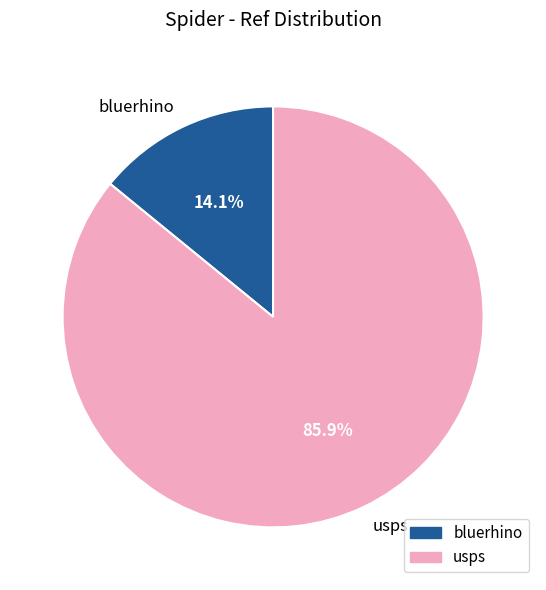

Which has a higher value, usps or bluerhino?

usps